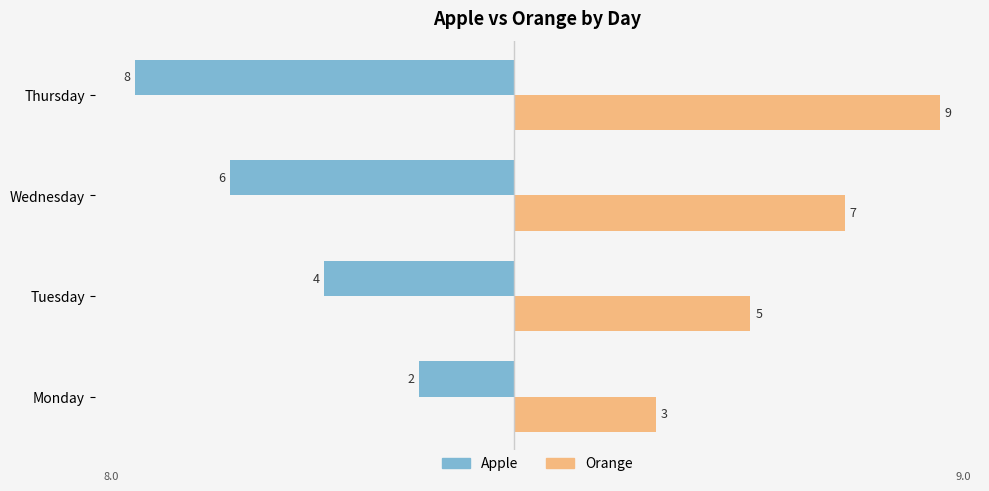

What is the difference between the highest and lowest values at Thursday?

17